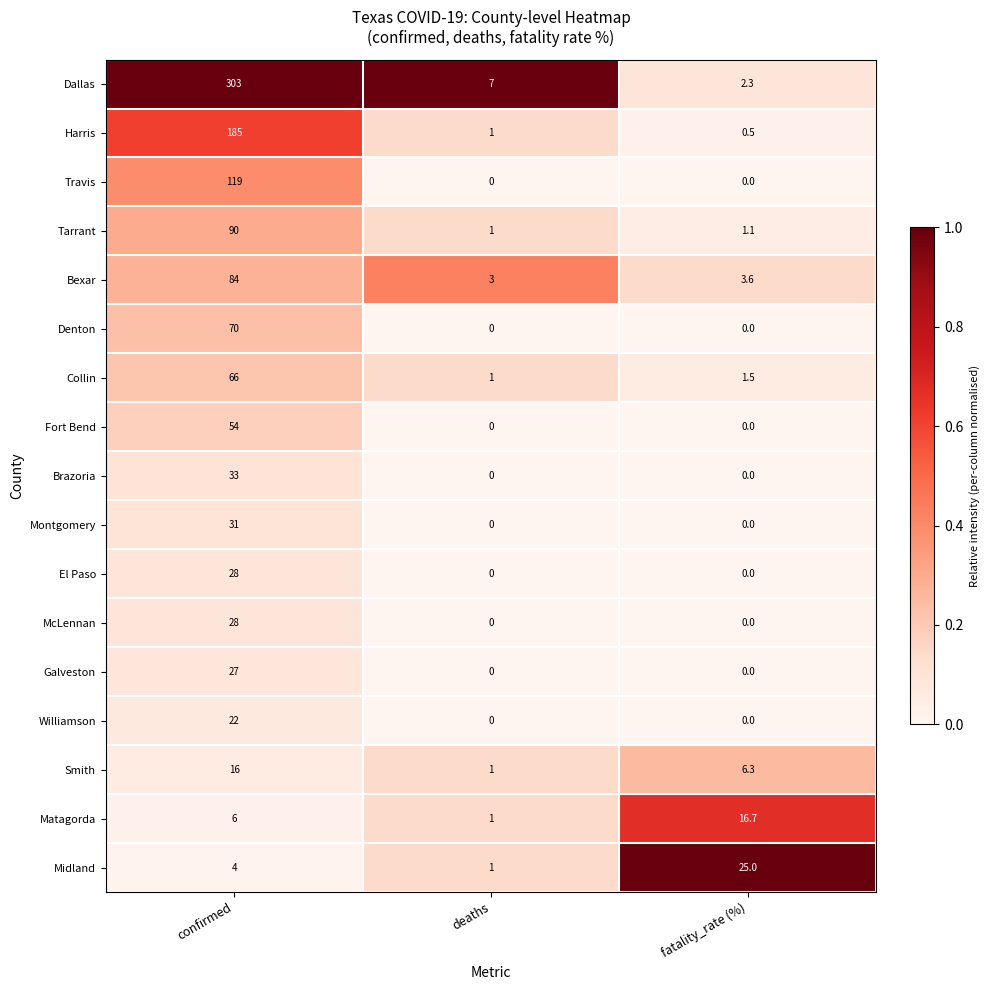

True or false: Dallas has a value of 303.0 at confirmed.

True